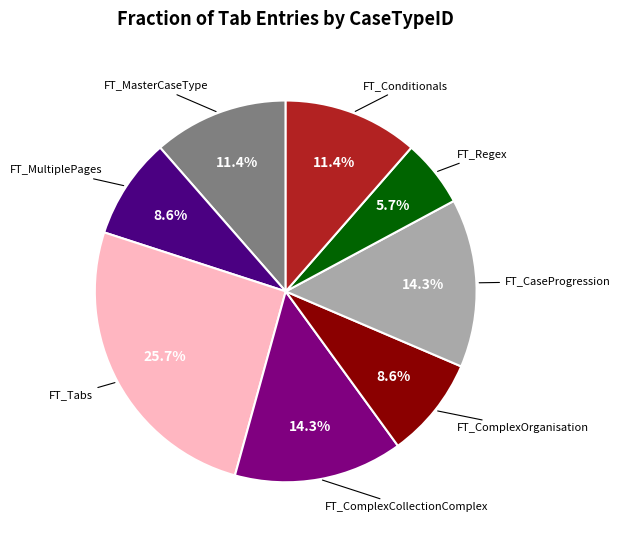

Is there any slice that represents more than half of the pie?

No